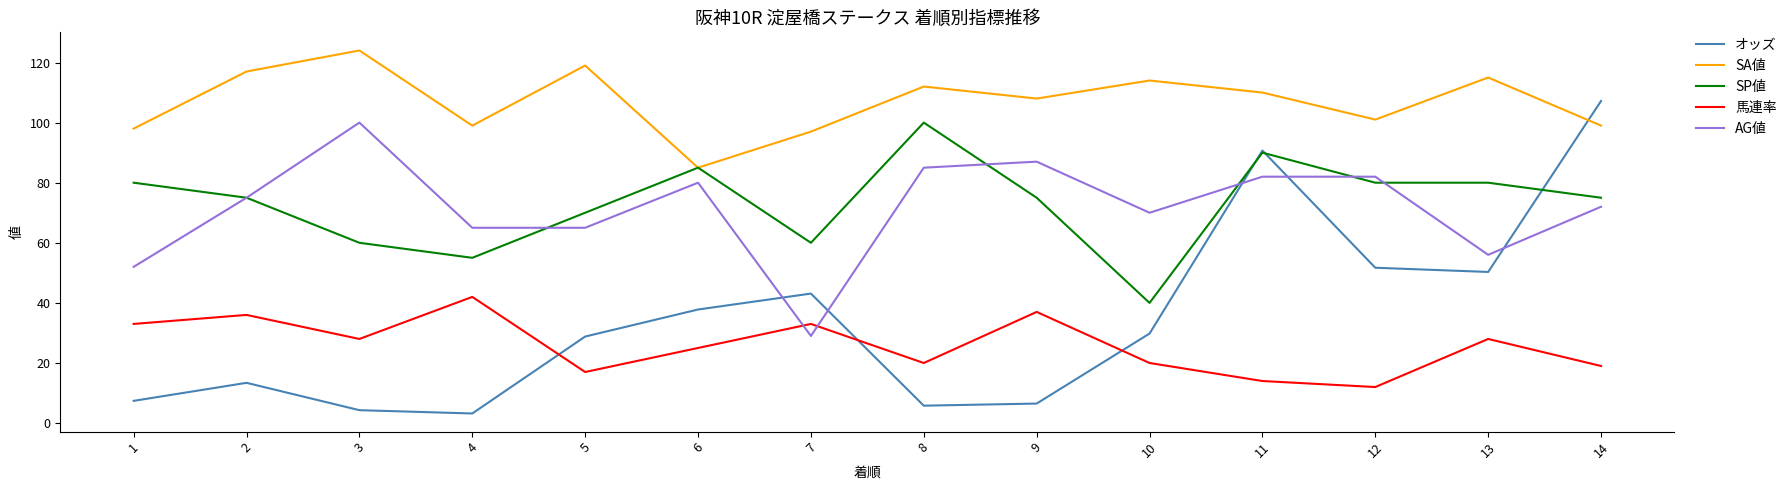

What value does the AG値 series have at 10?

70.0